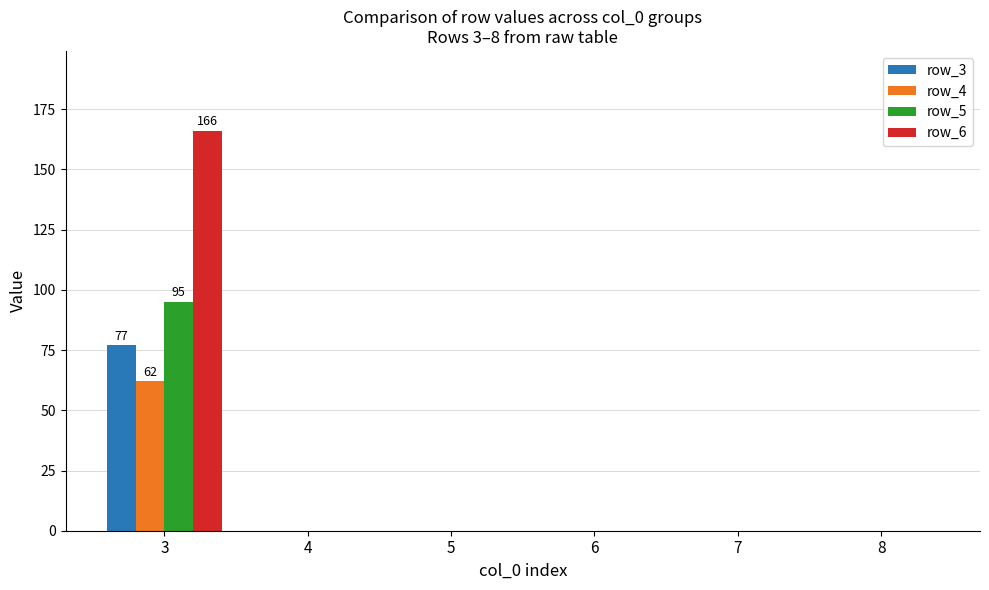

The value of row_5 at 3 is 95. True or false?

True